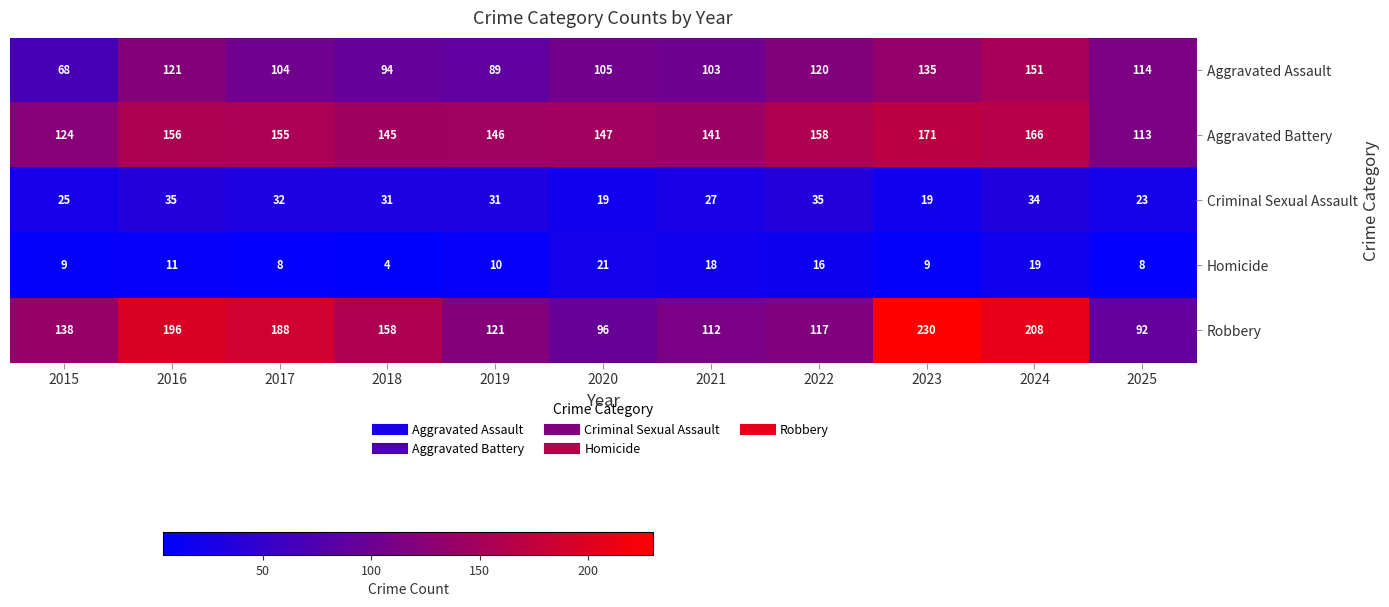

What is the sum of all Homicide values?

133